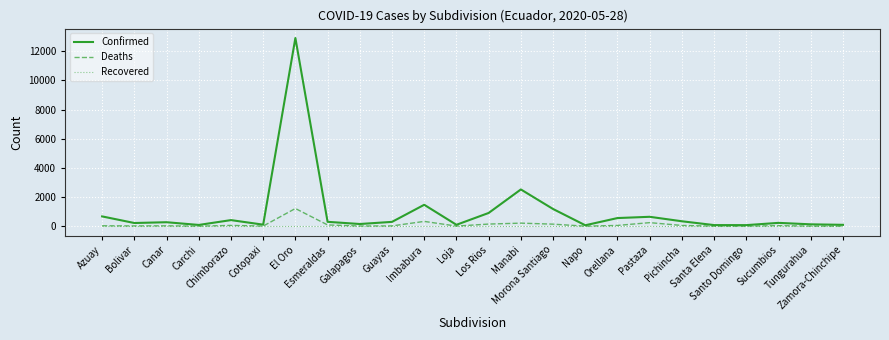

What is the maximum value shown in the chart?

12907